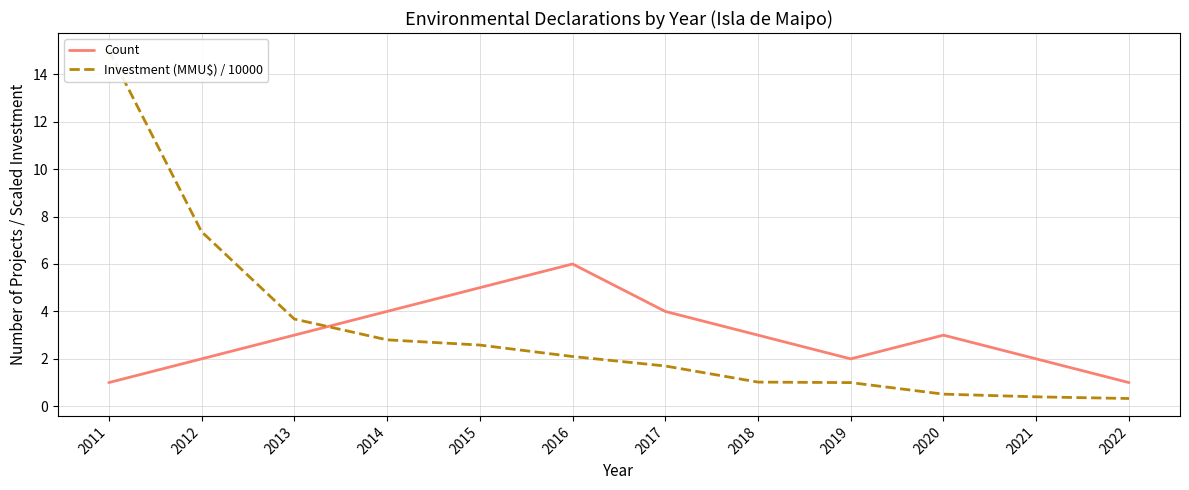

What is the value of the Count point at the 8th from the left?

3.0